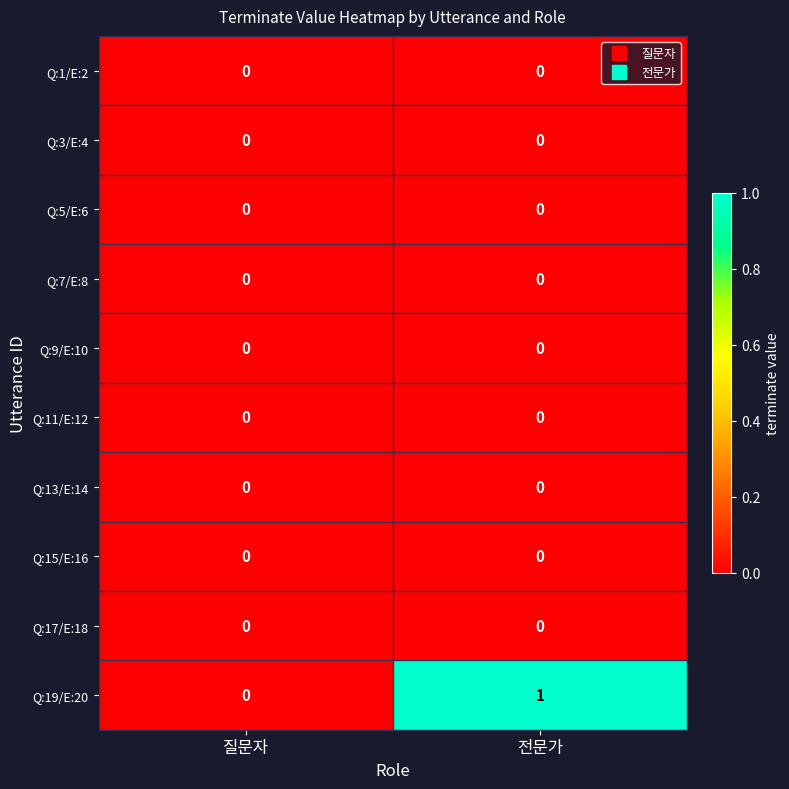

Which series has the largest range (max minus min)?

Q:19/E:20